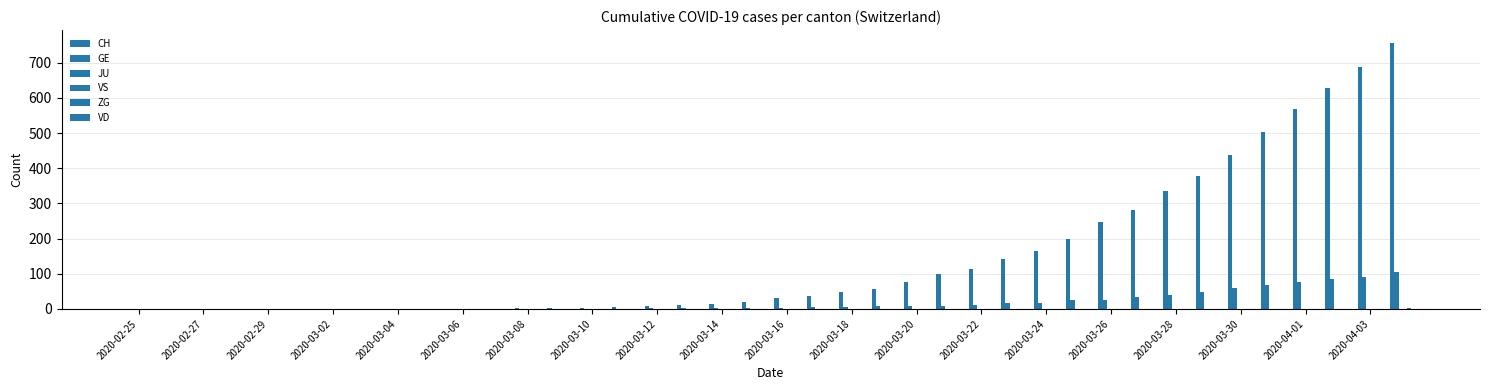

At how many categories does at least one series exceed 537?

4